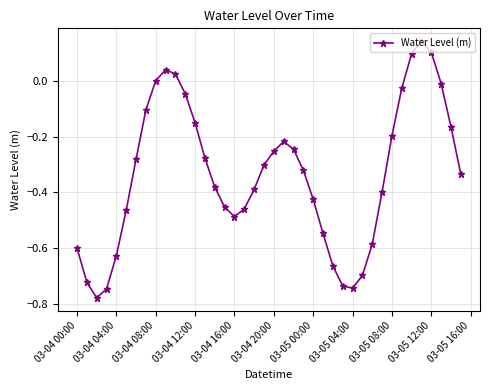

What is the difference between the maximum and minimum values?

0.9